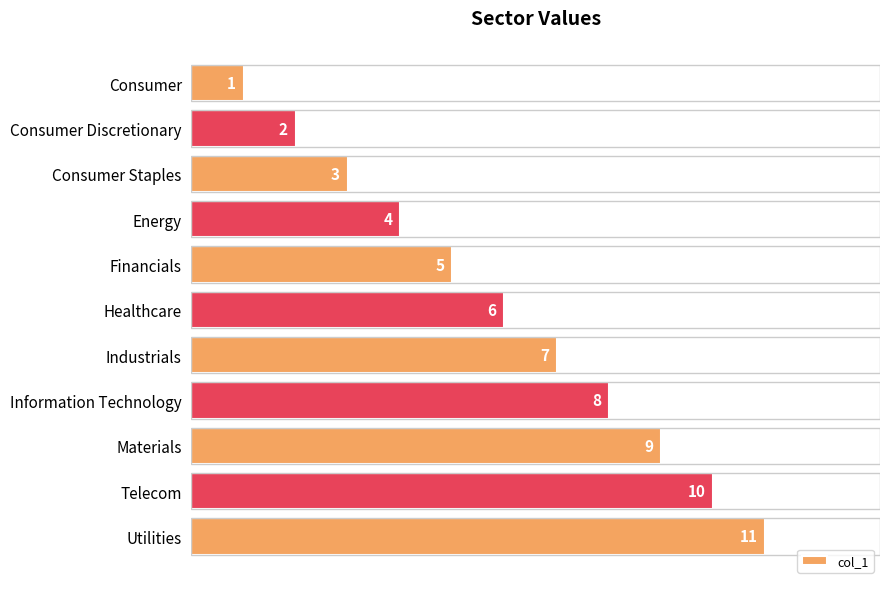

What is the sum of the values at Utilities and Energy?

15